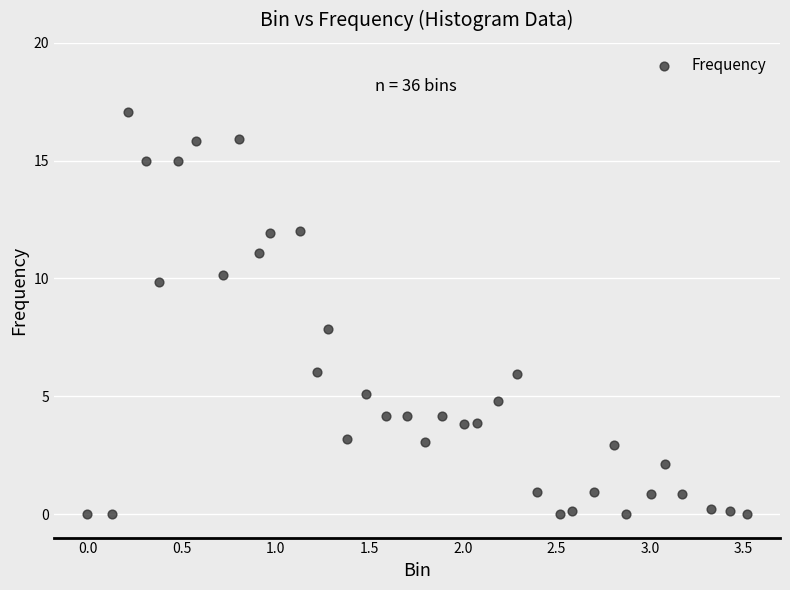

What is the range of X values (max minus min)?

3.5